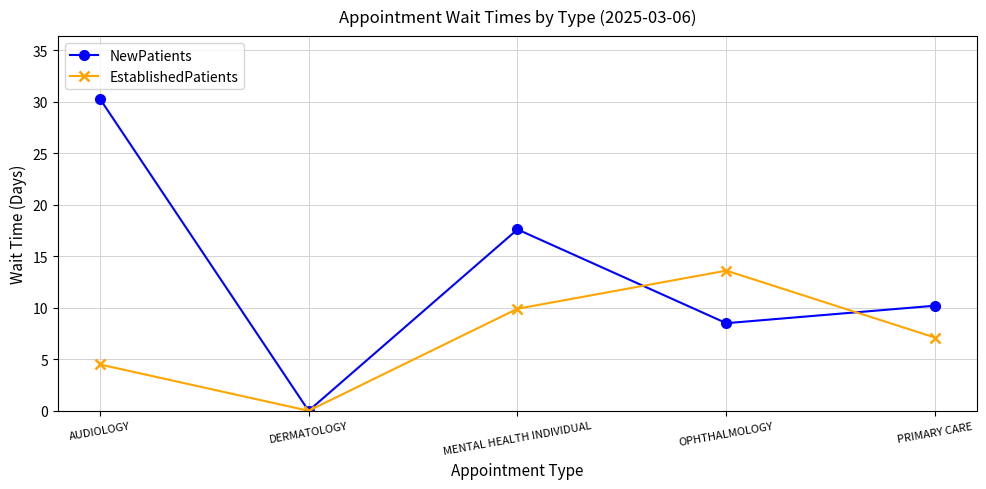

Rank the categories by EstablishedPatients value from lowest to highest.

DERMATOLOGY, AUDIOLOGY, PRIMARY CARE, MENTAL HEALTH INDIVIDUAL, OPHTHALMOLOGY